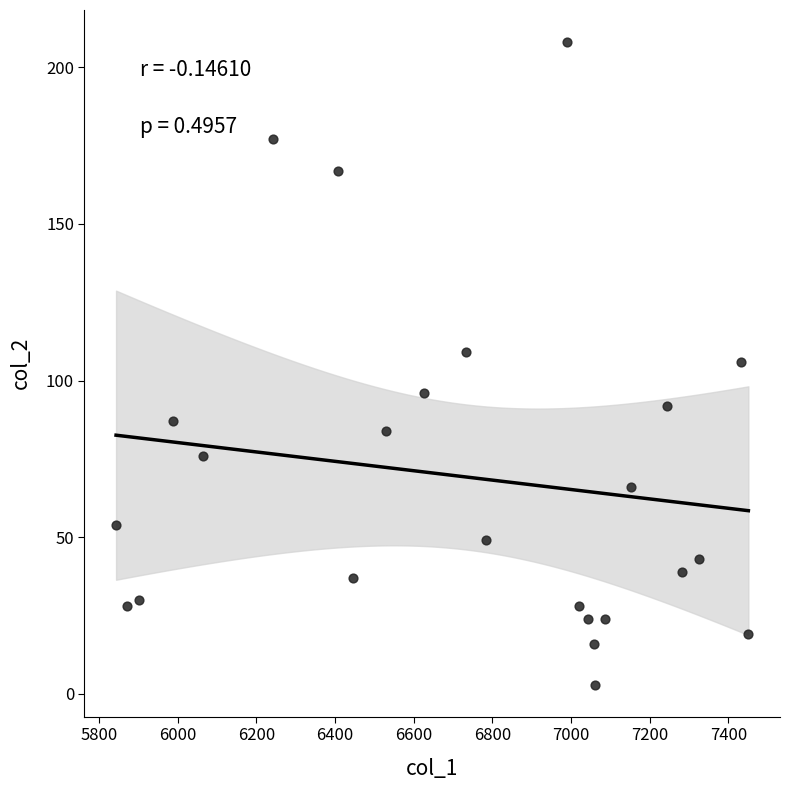

What is the range of Y values (max minus min)?

205